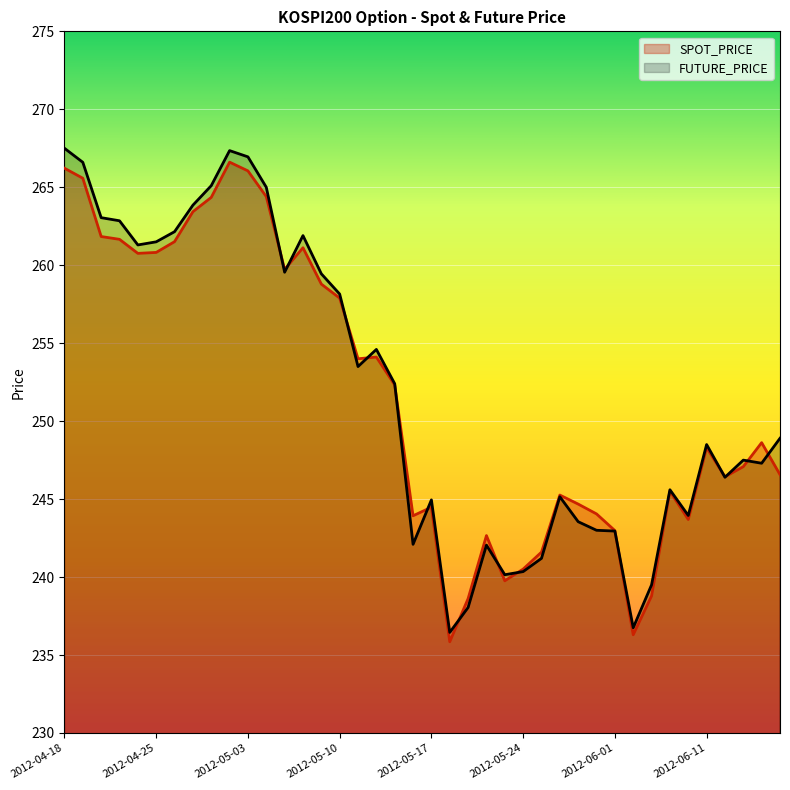

What is the sum of all SPOT_PRICE values?

10066.9